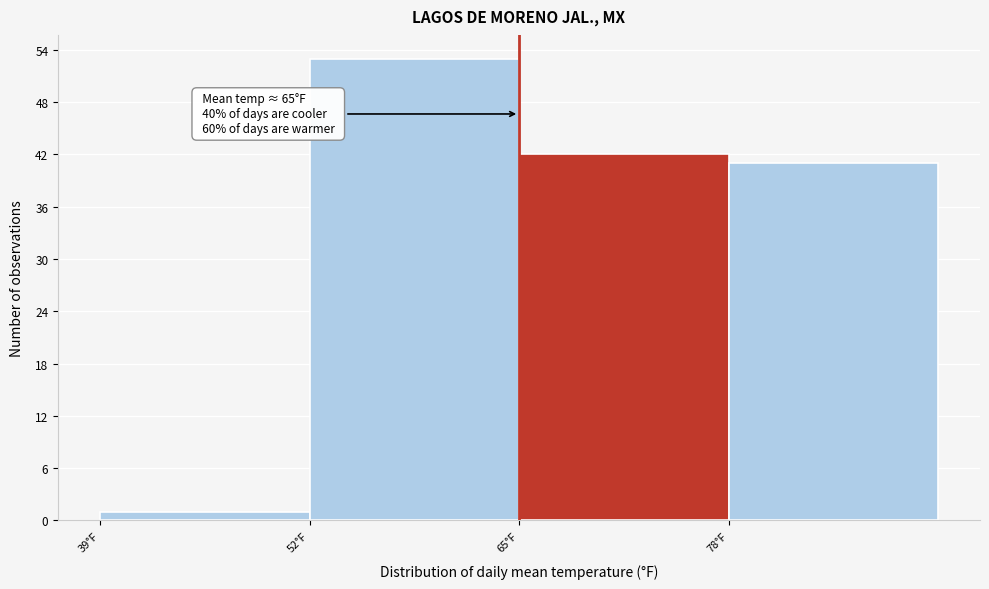

Which range on the x-axis has the tallest bar?

52 to 65